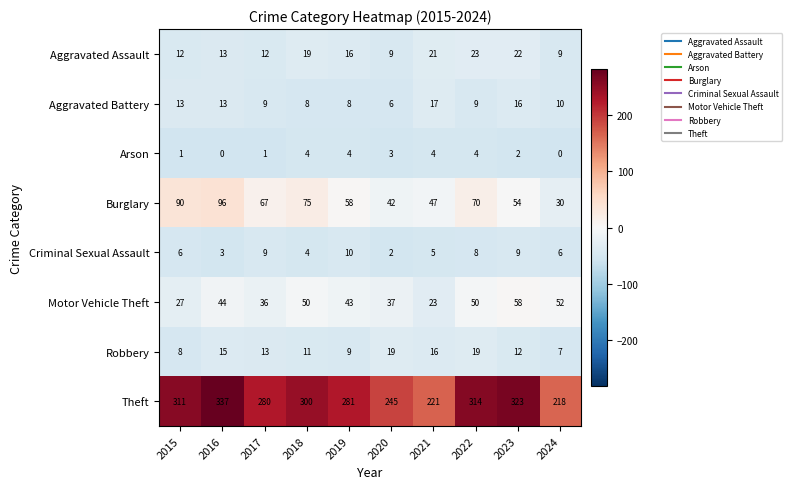

What is the sum of all Criminal Sexual Assault values?

62